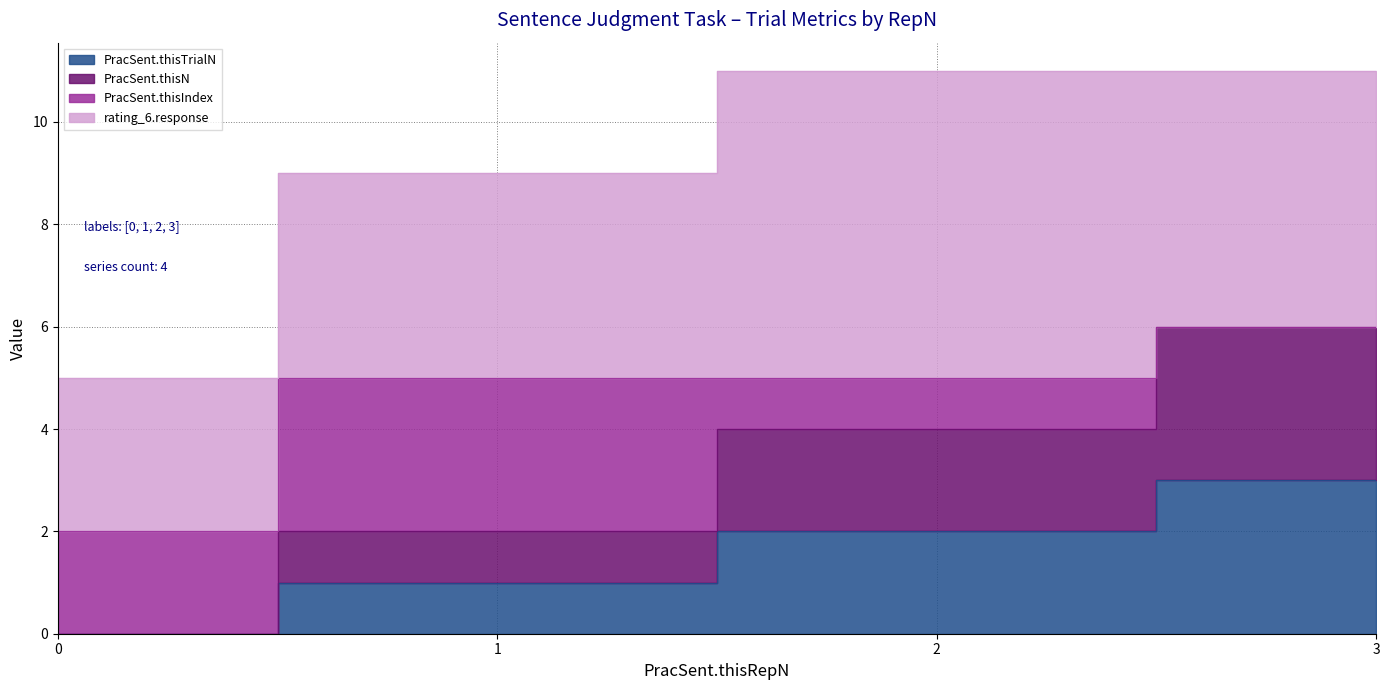

List the labels in order of PracSent.thisTrialN value, smallest first.

0, 1, 2, 3